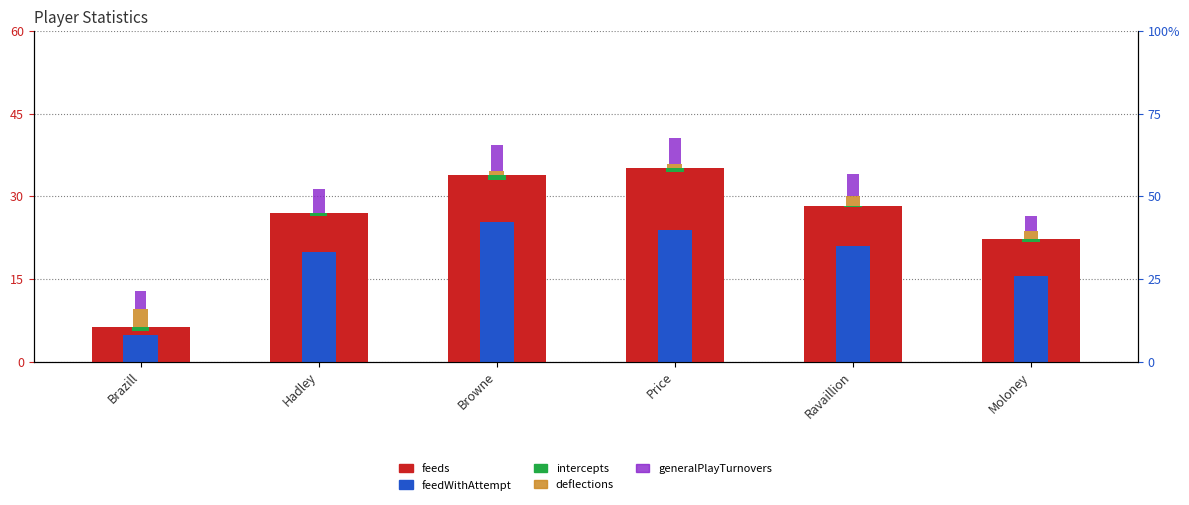

What are all the series names shown in the legend?

feeds, feedWithAttempt, intercepts, deflections, generalPlayTurnovers